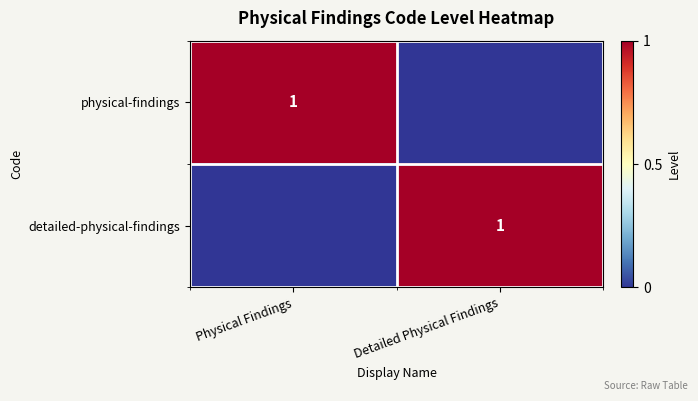

Is it true that detailed-physical-findings equals 1 at Detailed Physical Findings?

True